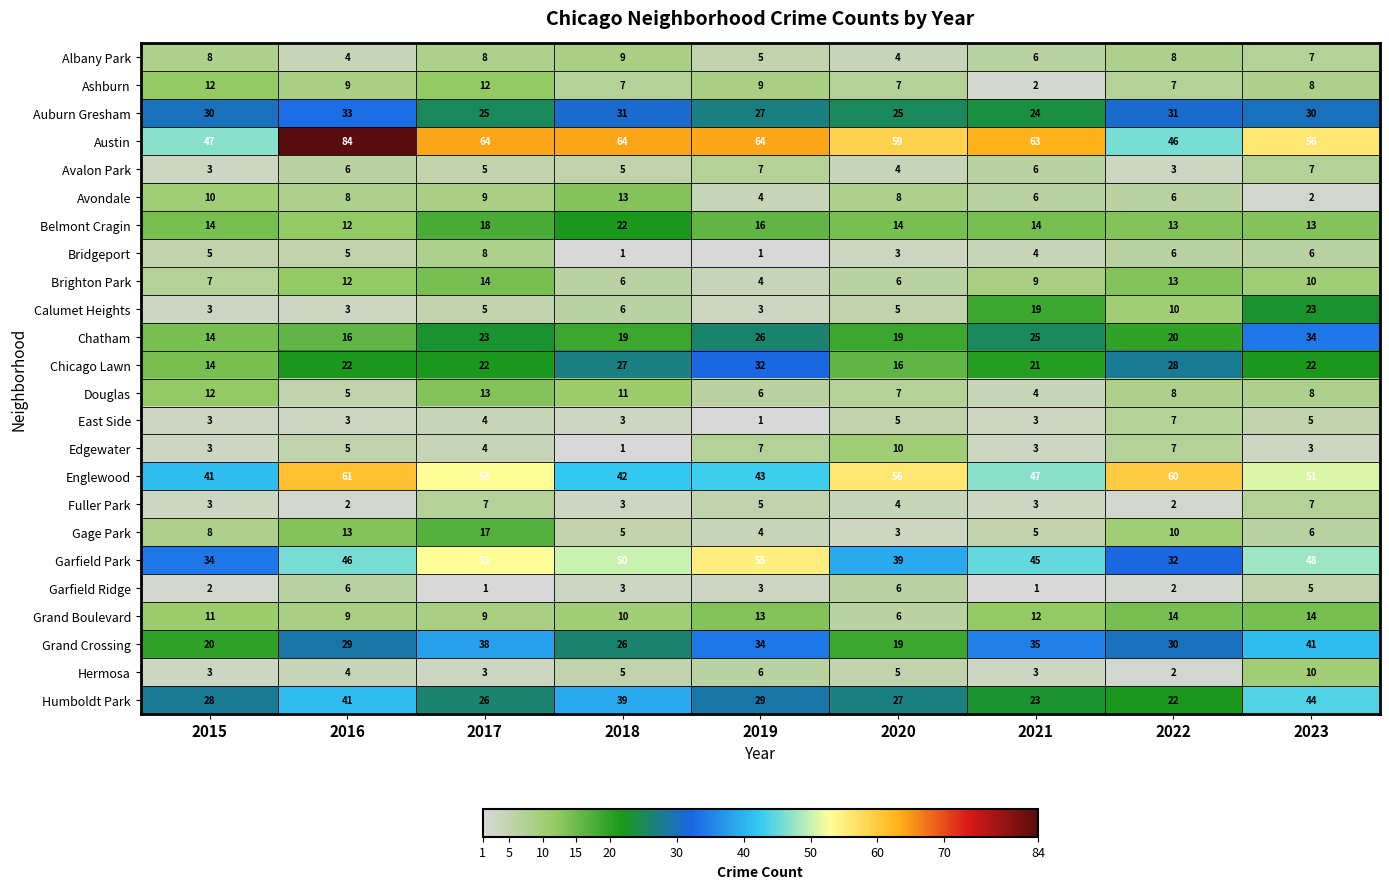

How many Avalon Park values are between 4 and 6?

5